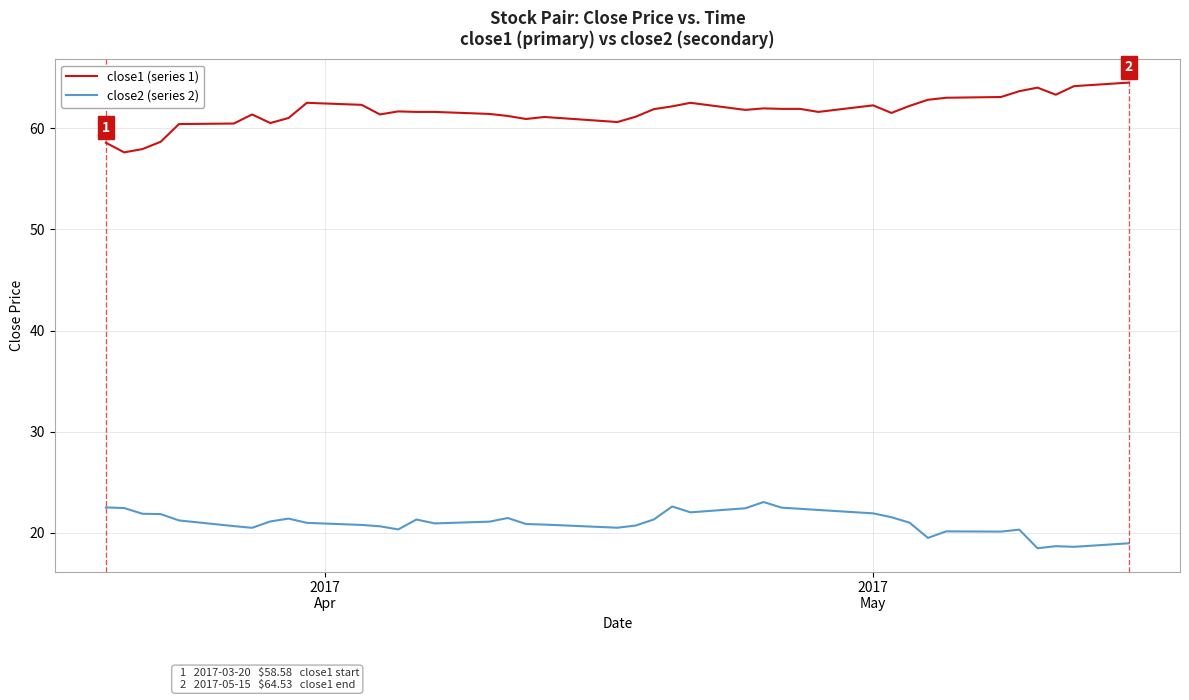

What is the greatest value displayed?

64.5